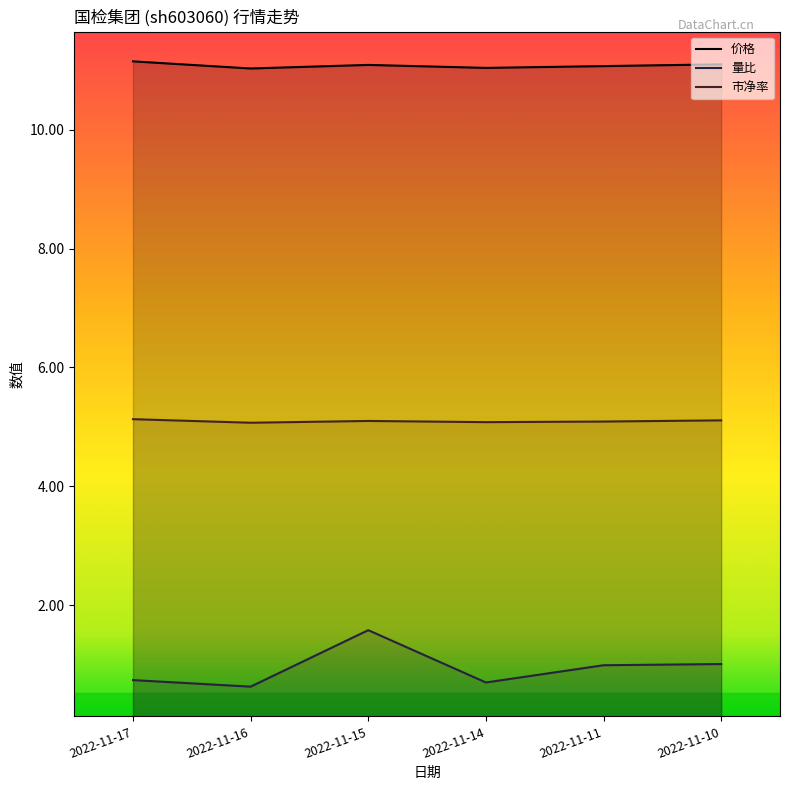

What is the maximum value for 量比?

1.6